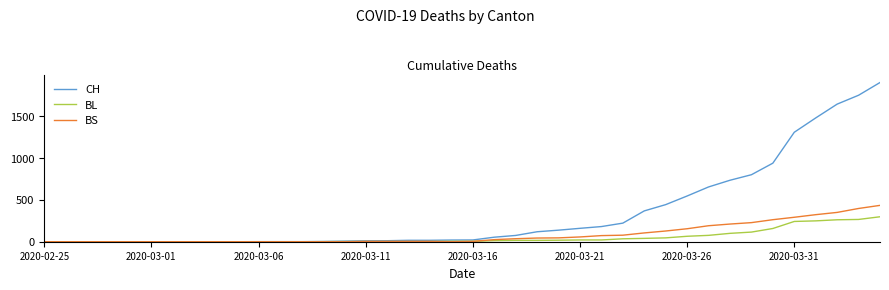

How many lines are shown in the chart?

3